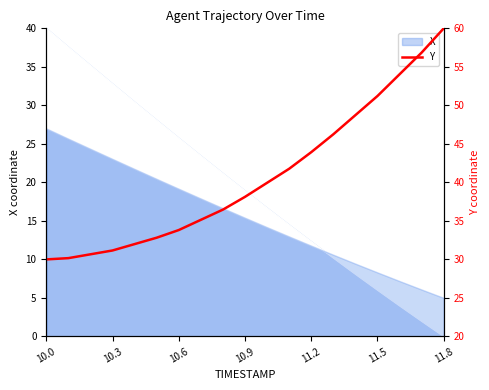

What is the sum of all values?

773.0